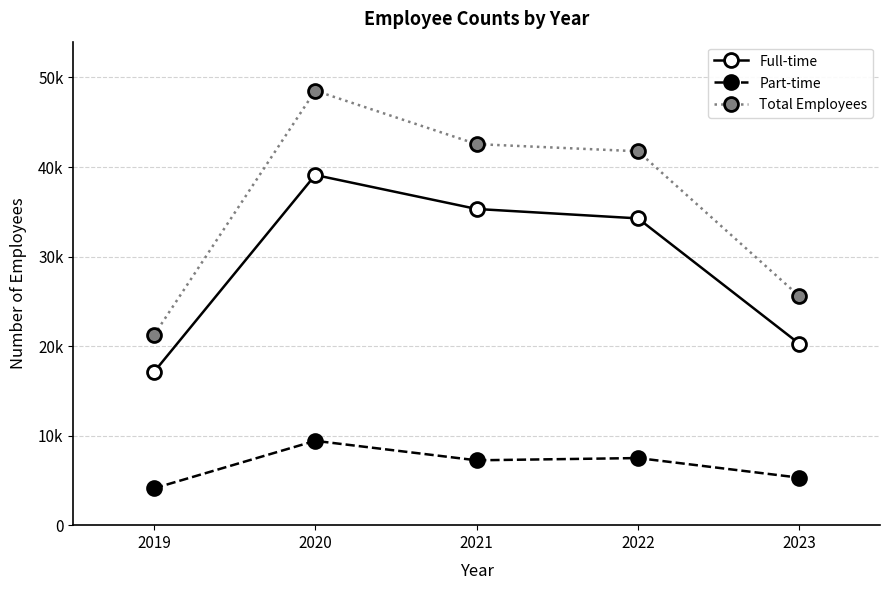

Which series has the widest spread of values?

Total Employees